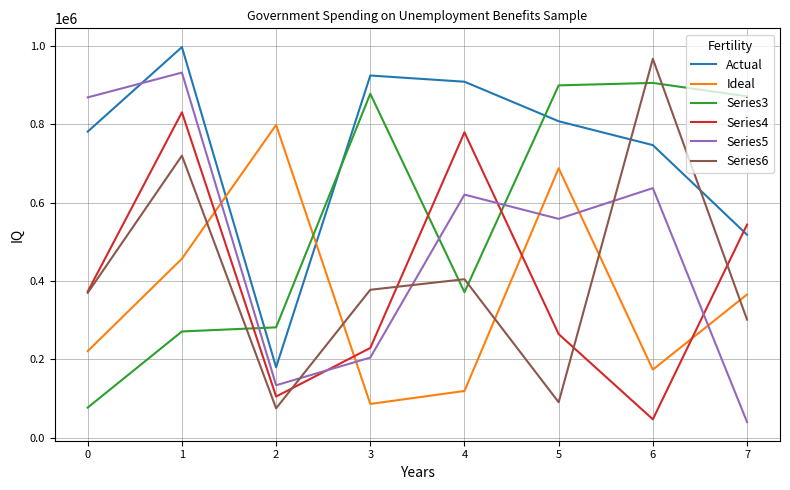

At which label is Series5 closest to 485807?

5